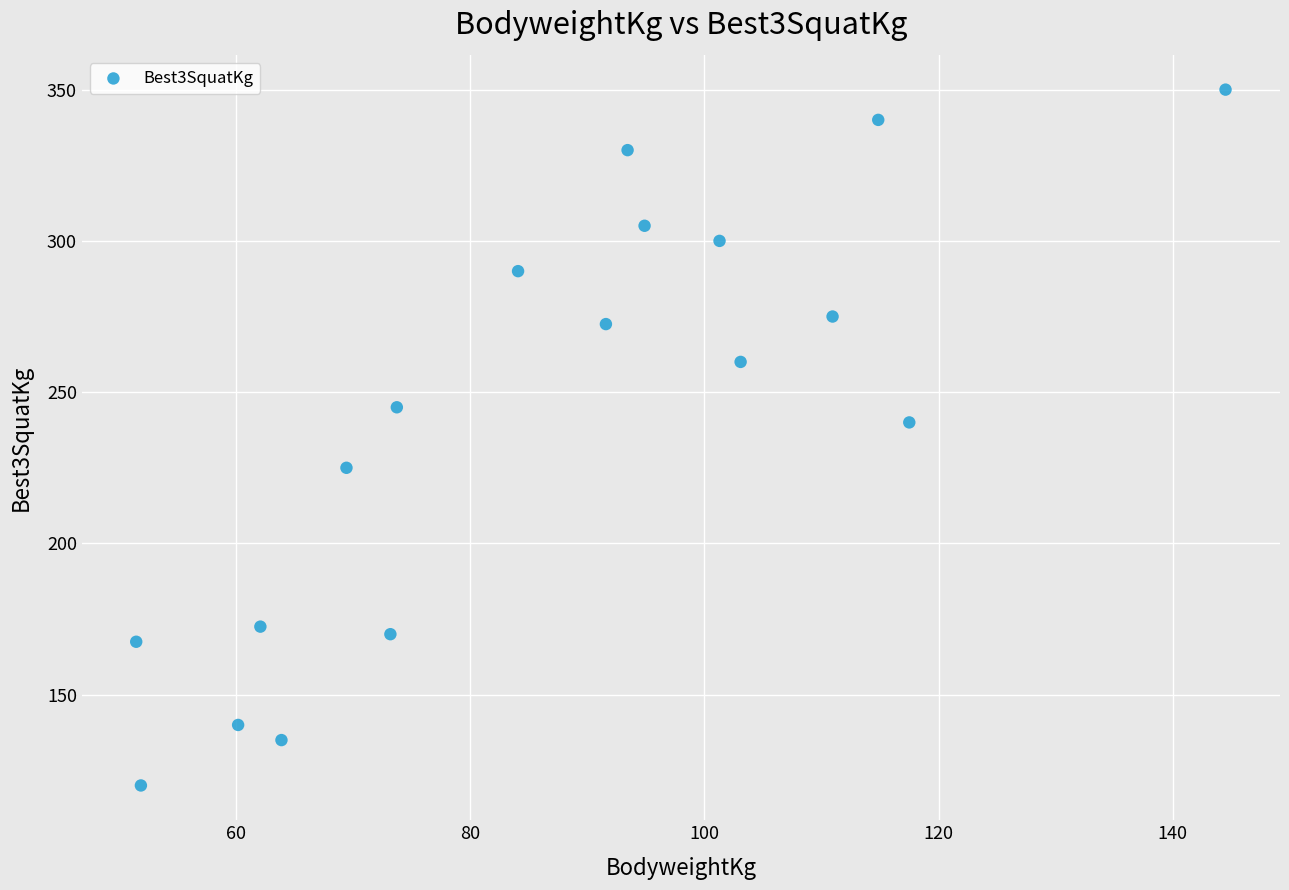

What is the range of Y values (max minus min)?

230.0